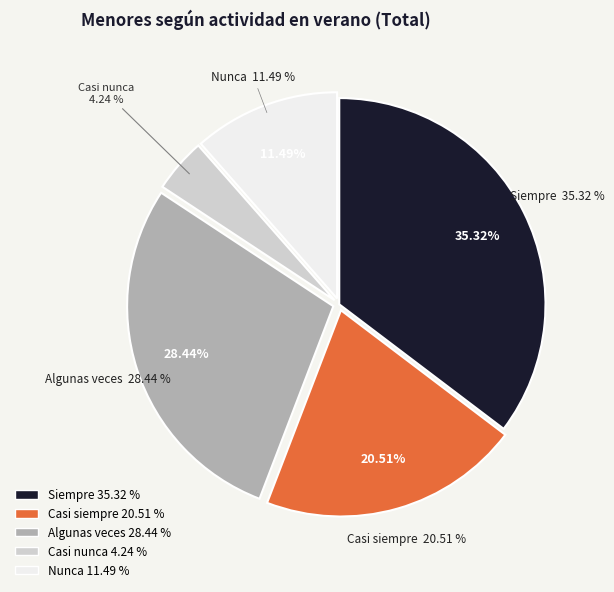

How much of the chart is everything except Algunas veces?

71.6%